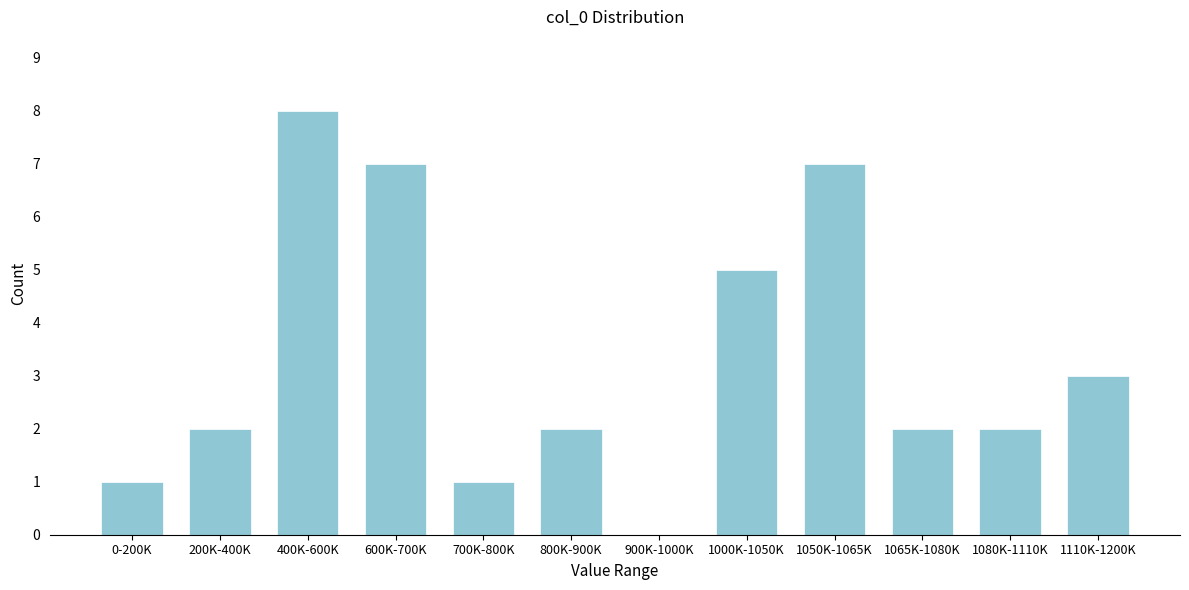

Reading left to right, list all the values displayed in this chart.

0-200K=1	200K-400K=2	400K-600K=8	600K-700K=7	700K-800K=1	800K-900K=2	900K-1000K=0	1000K-1050K=5	1050K-1065K=7	1065K-1080K=2	1080K-1110K=2	1110K-1200K=3